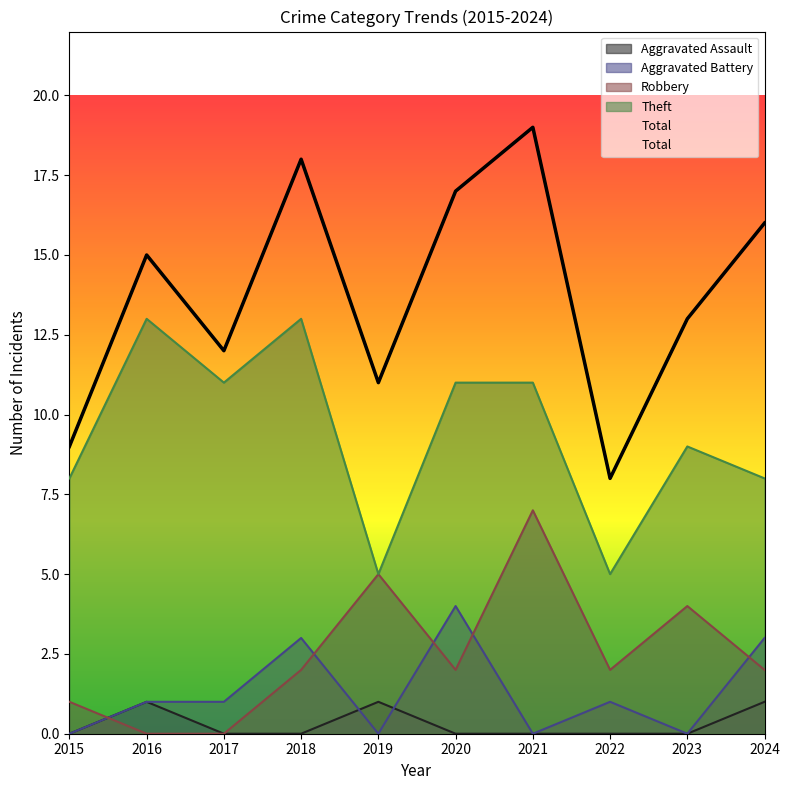

True or false: Total and Theft cross at least once.

False